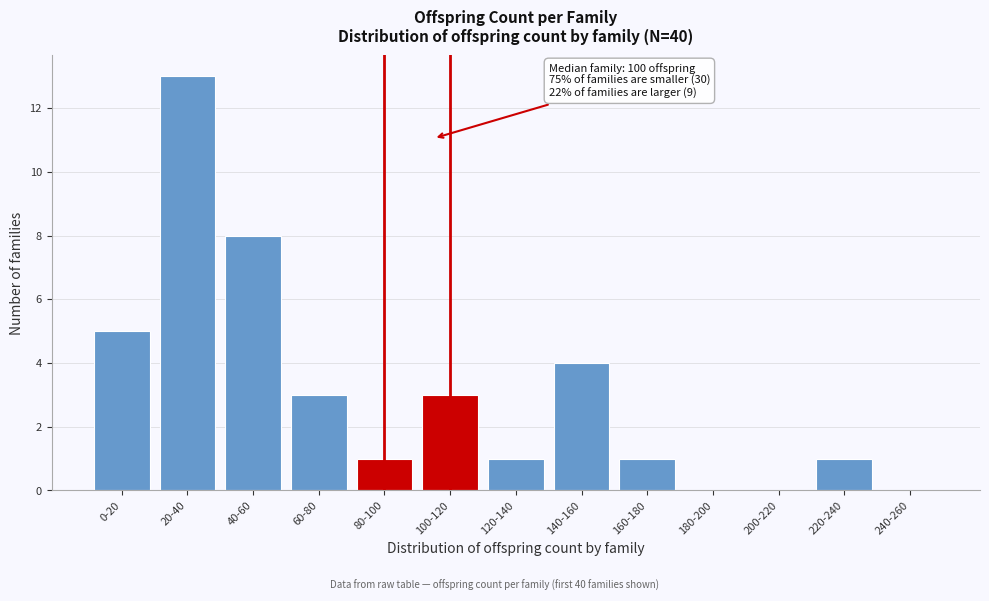

Reading left to right, extract all data points from this chart.

0-20=5	20-40=13	40-60=8	60-80=3	80-100=1	100-120=3	120-140=1	140-160=4	160-180=1	180-200=0	200-220=0	220-240=1	240-260=0